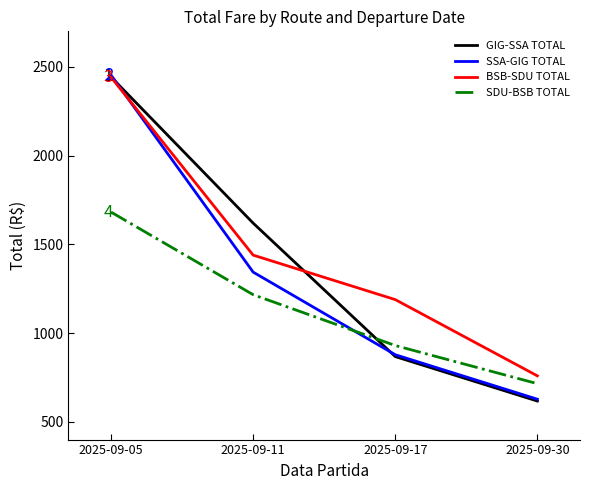

Is it true that GIG-SSA TOTAL equals 2442.9 at 2025-09-05?

True